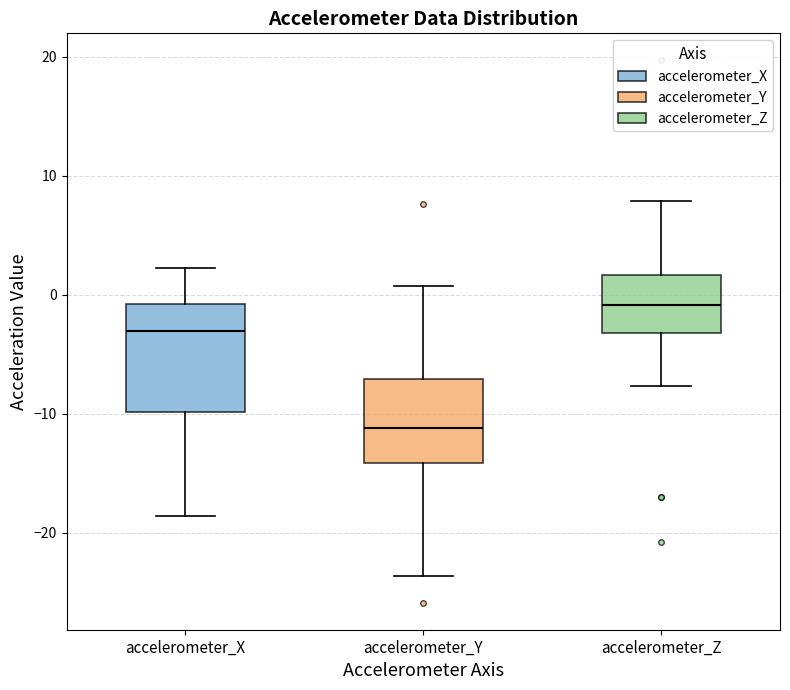

Comparing the boxes themselves (not the whiskers), which one is the tallest?

accelerometer_X